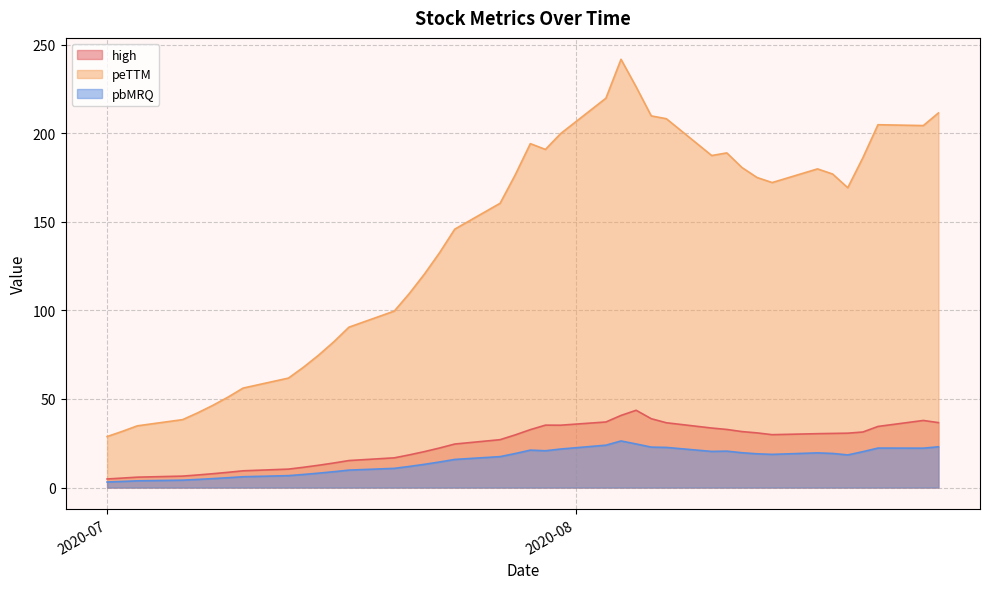

What is the difference between the maximum and minimum values in the pbMRQ series?

23.2